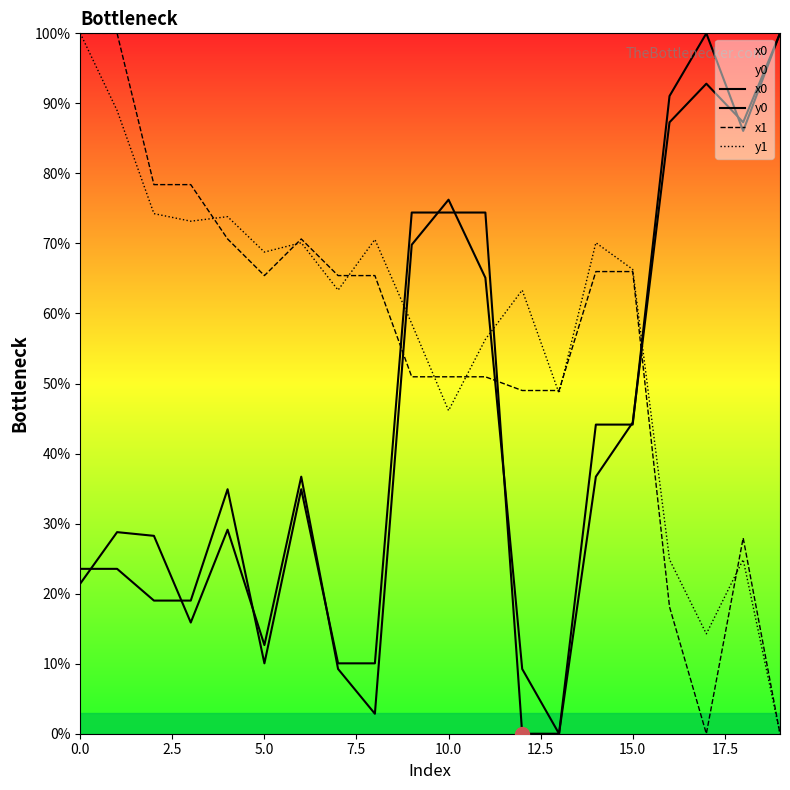

How many lines are shown in the chart?

4